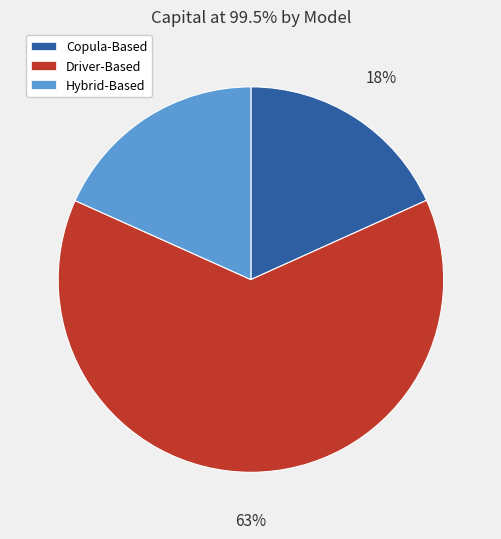

True or false: Copula-Based accounts for 24% of the total.

False